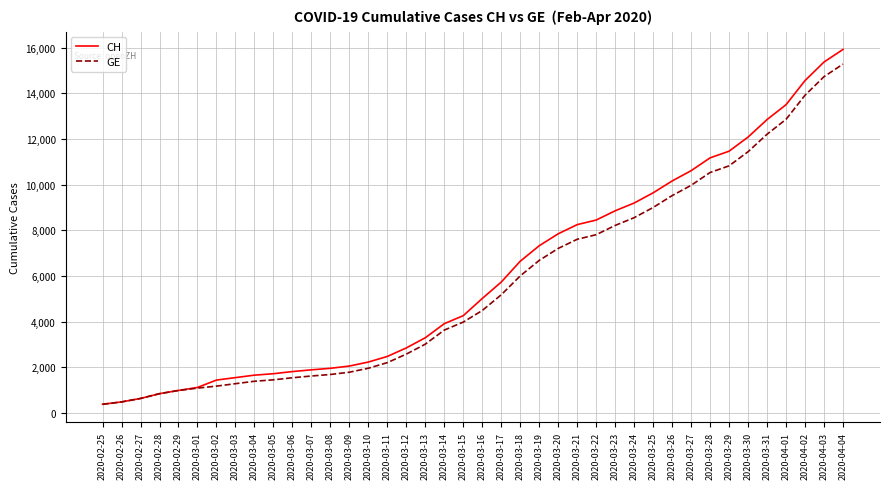

What is the sum of all CH values?

242133